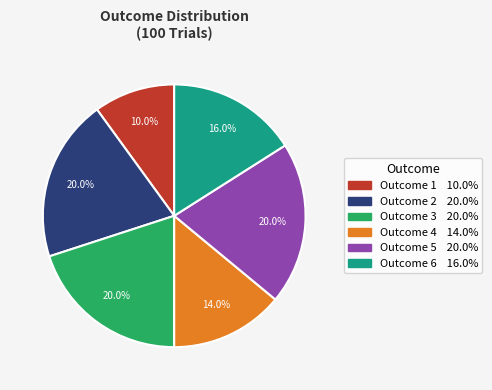

Which has a higher value, Outcome 1 10.0% or Outcome 3 20.0%?

Outcome 3 20.0%